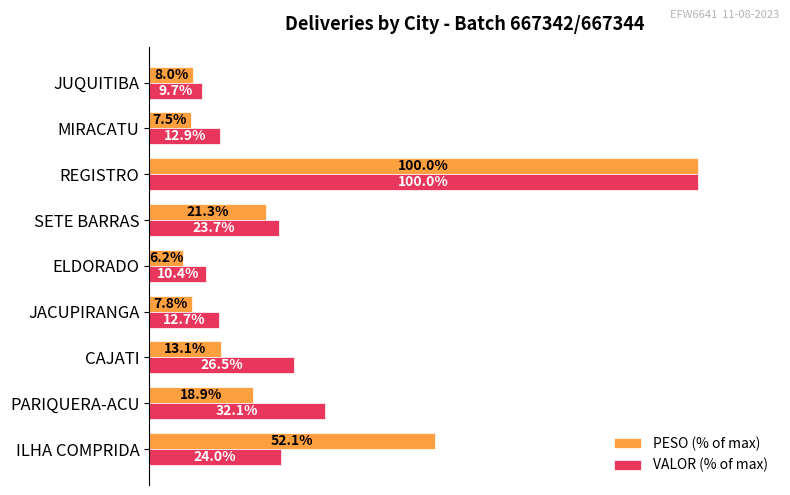

Which series changed the most between PARIQUERA-ACU and SETE BARRAS?

VALOR (% of max)